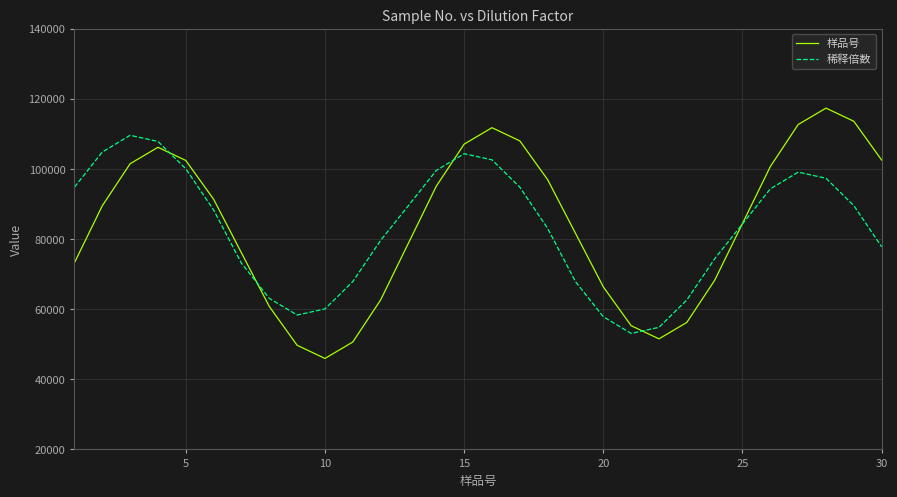

Which series has the largest range (max minus min)?

样品号